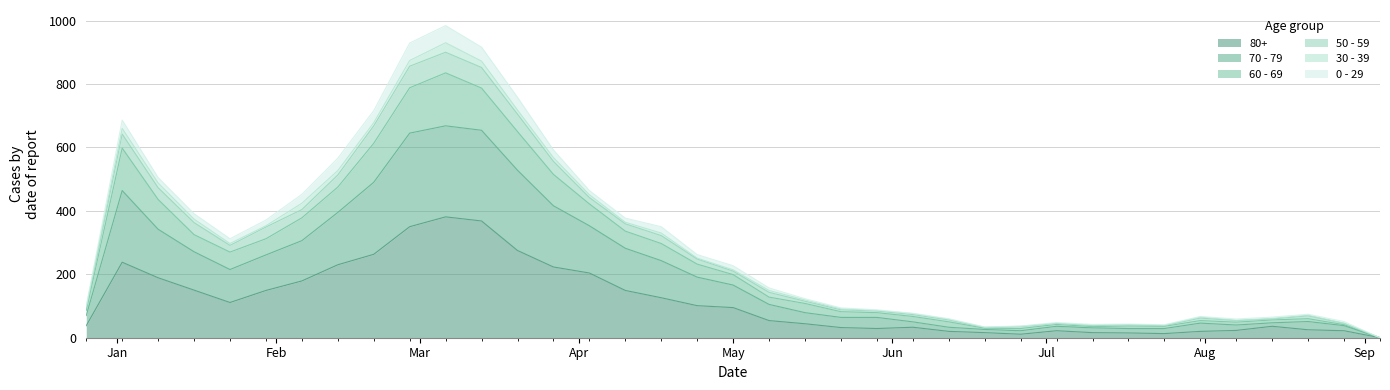

How many values in 70 - 79 are above zero?

36